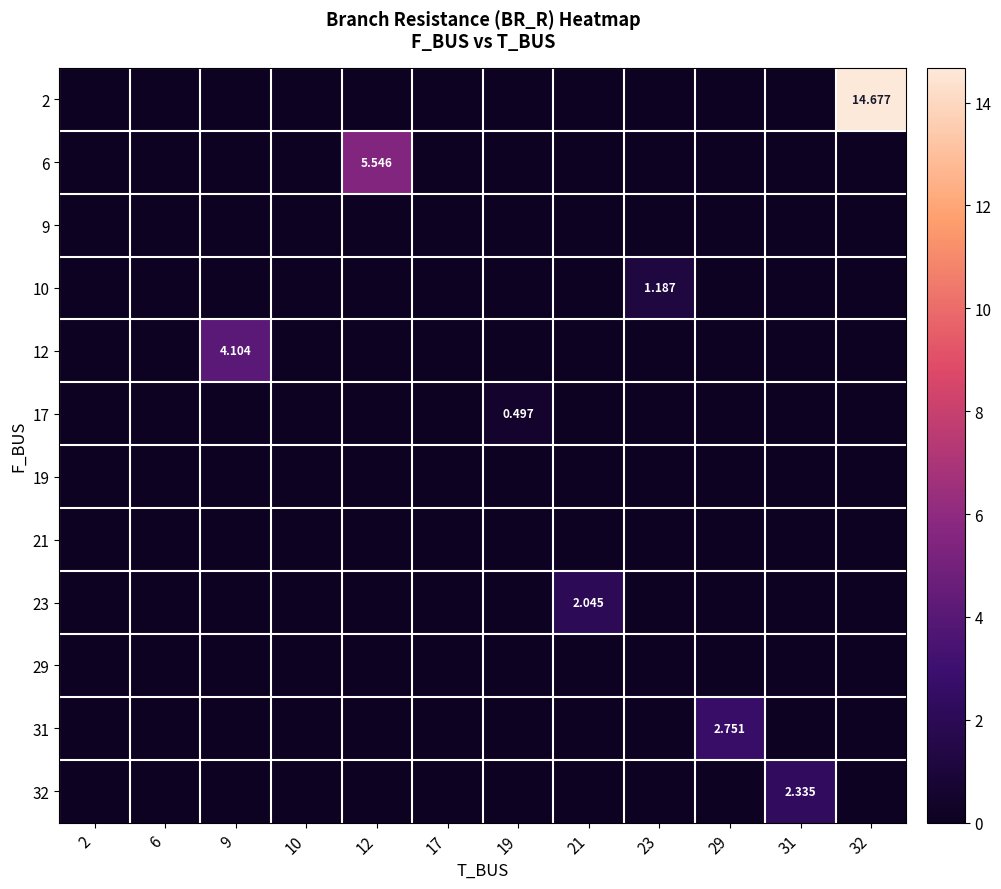

Which category has the highest value across all series?

32